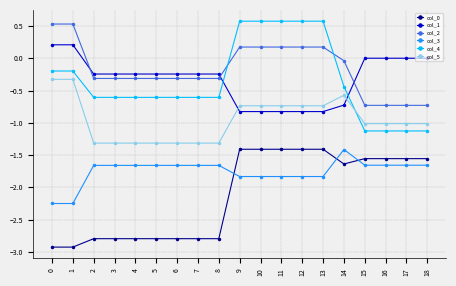

What is the minimum value shown in the chart?

-2.9